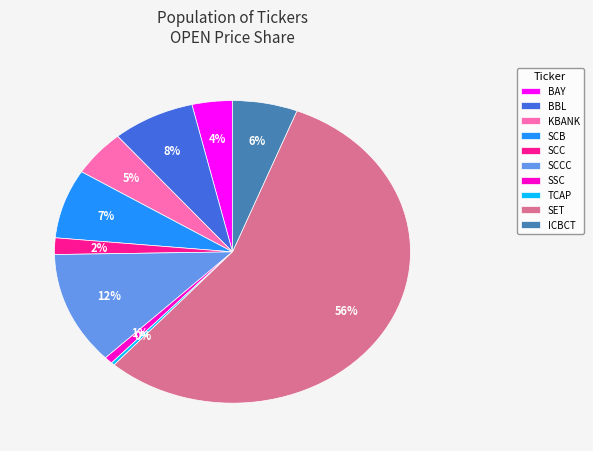

Does any single category account for the majority?

Yes